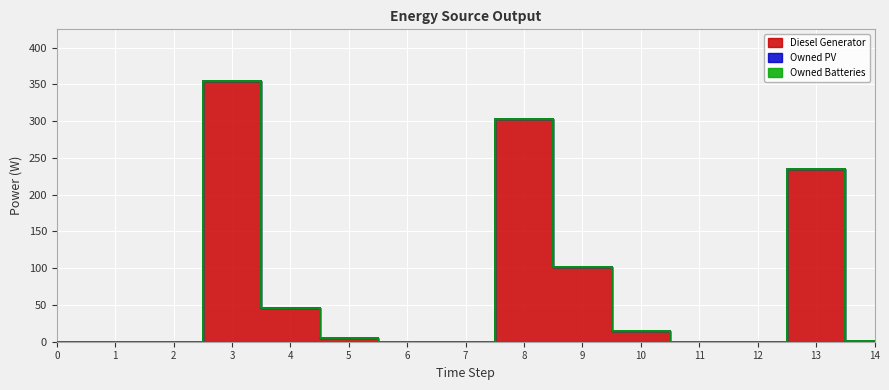

At which label does Diesel Generator first exceed 1?

3